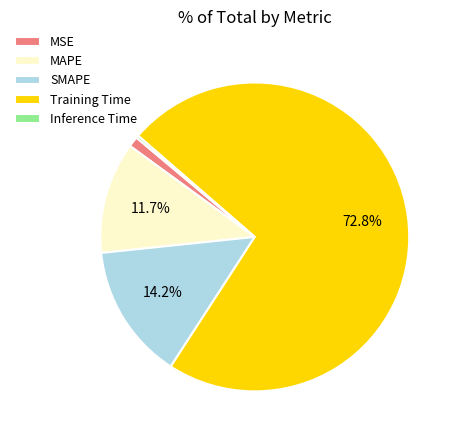

Do Training Time and SMAPE together represent more than half of the pie?

Yes